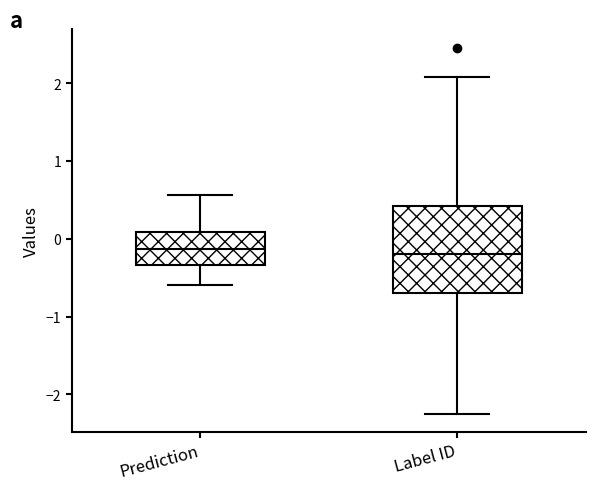

Reading left to right, read every box against the y-axis: the position of its median line, the range the box covers, and the ends of its whiskers. The values are not printed on the chart, so give them approximately, as read against the axis.

Prediction: median -0.1, box -0.3 to 0.1, whiskers -0.6 to 0.6
Label ID: median -0.2, box -0.7 to 0.4, whiskers -2.3 to 2.1